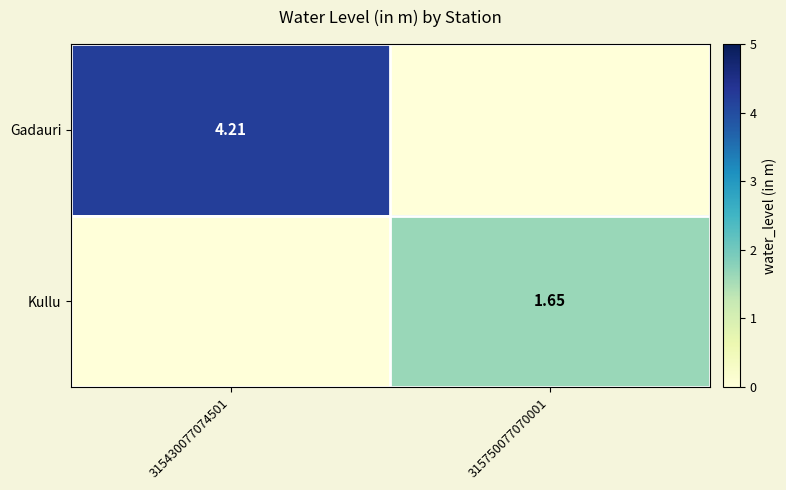

Which has a higher value, 315750077070001 or 315430077074501?

315430077074501